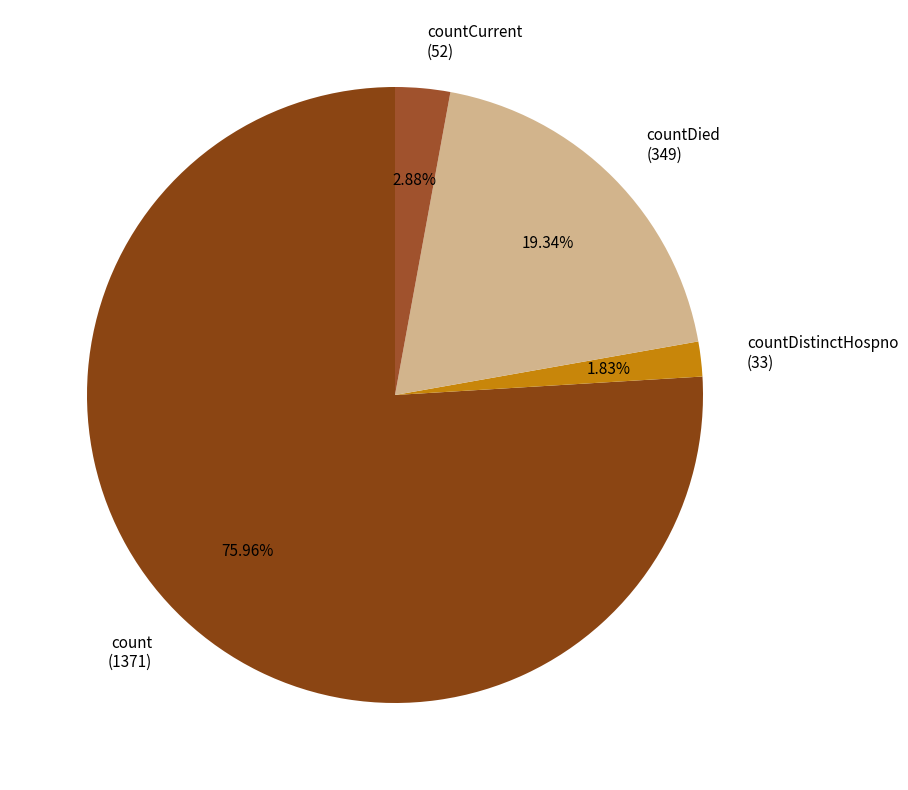

What is the majority slice?

count (1371)